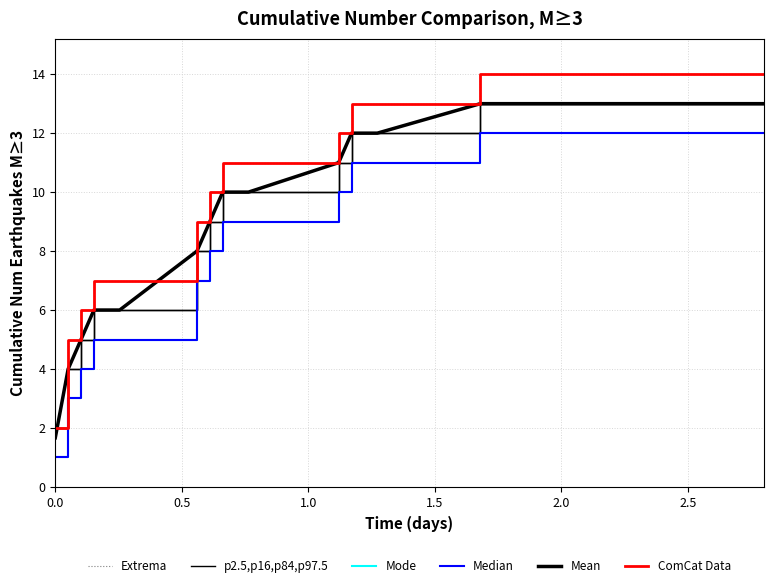

Does the chart display data point markers on the line(s)?

No